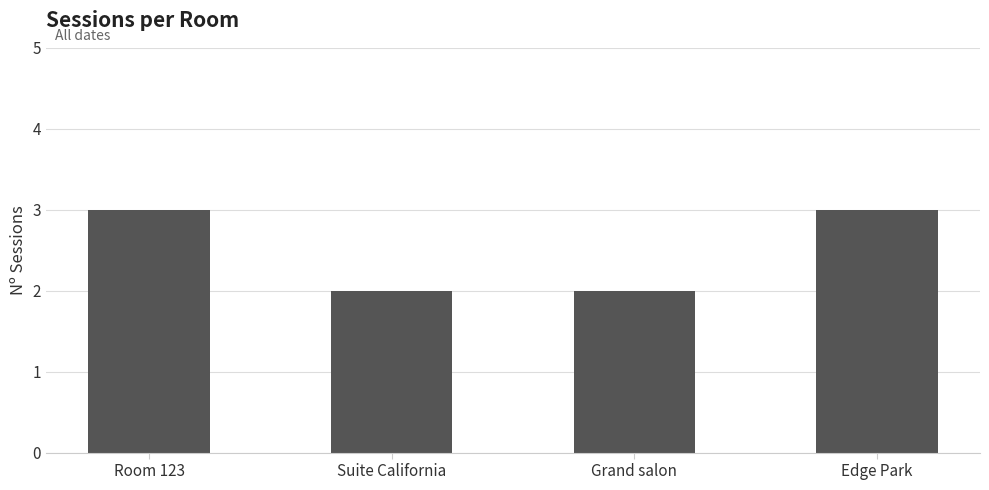

Between Edge Park and Suite California, which is larger?

Edge Park